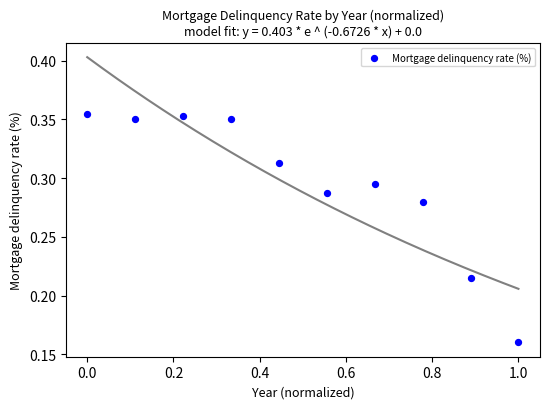

What is the range of X values (max minus min)?

1.0